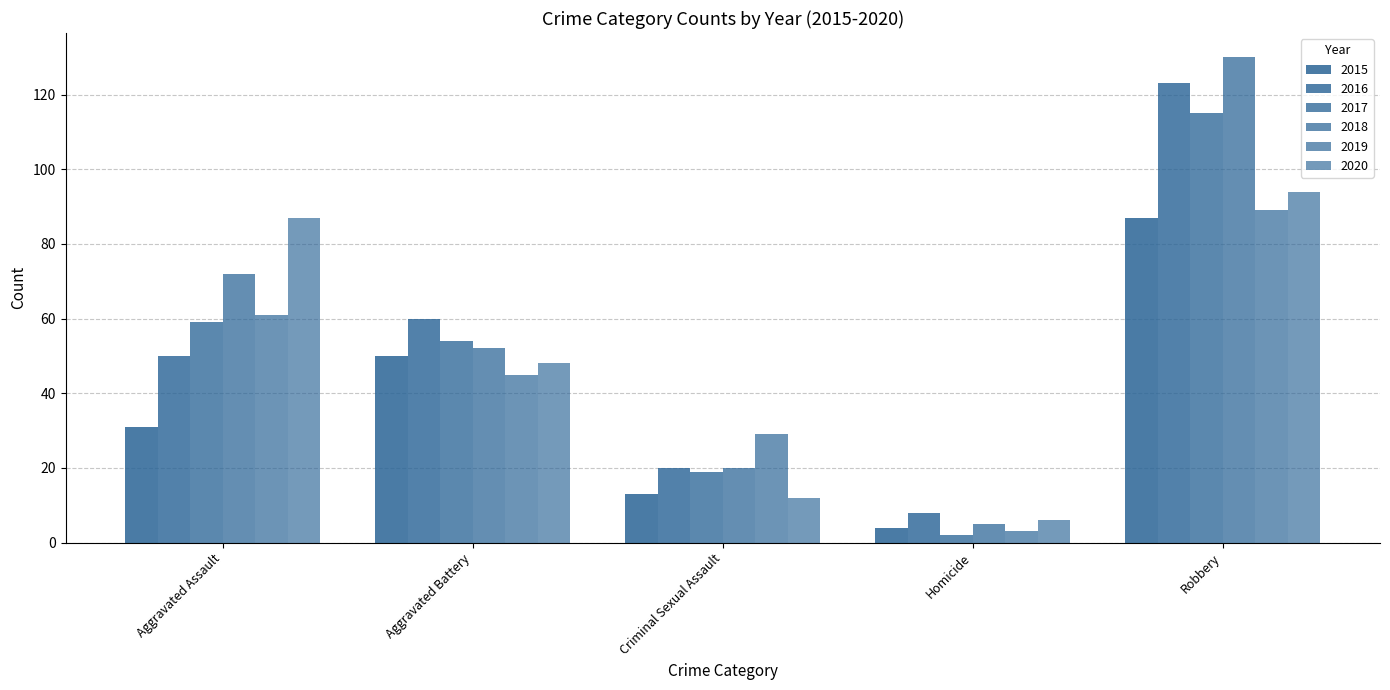

What is the difference between the 2017 values at Aggravated Battery and Robbery?

61